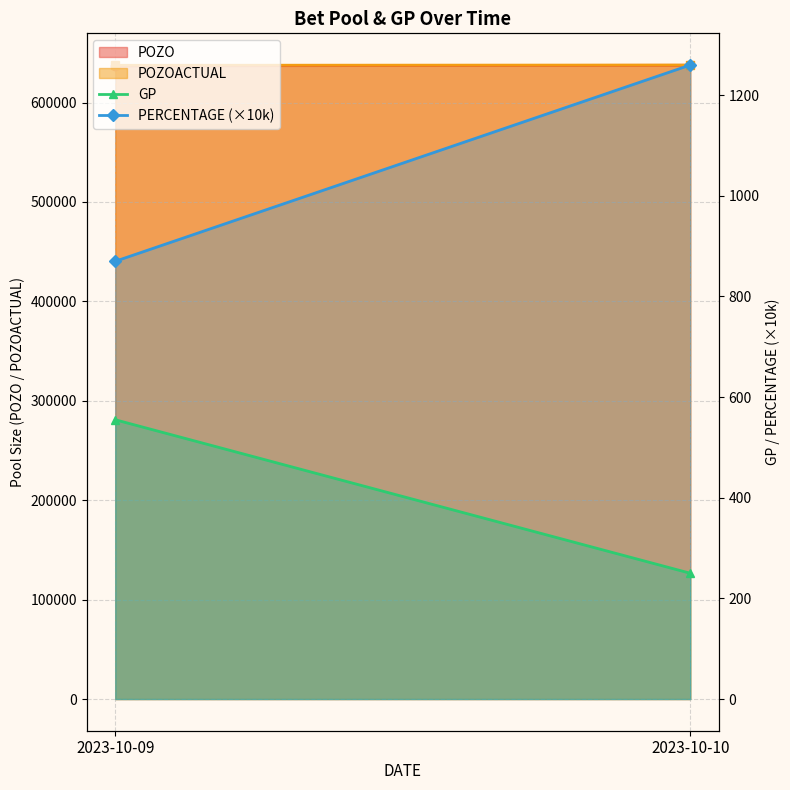

What is the spread (max minus min) of values at 2023-10-09?

636885.0